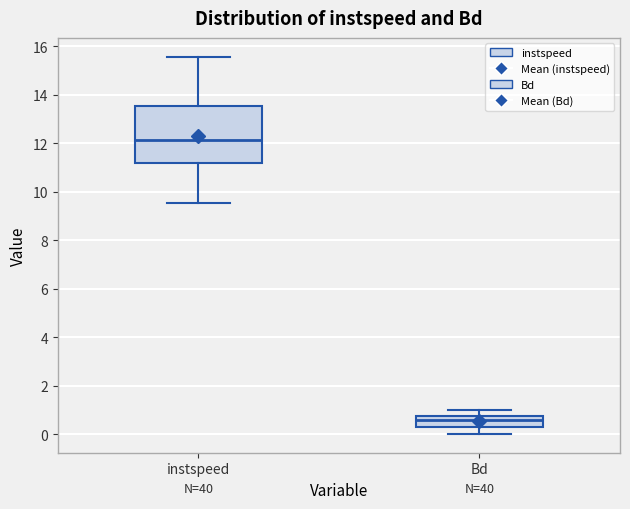

Reading left to right, transcribe this box plot: for each box, give where its median line is, the range the box spans, and where its two whiskers end, as read against the y-axis. The values are not printed on the chart, so give them approximately, as read against the axis.

instspeed: median 12.2, box 11.2 to 13.6, whiskers 9.6 to 15.6
Bd: median 0.6, box 0.4 to 0.8, whiskers 0.0 to 1.0